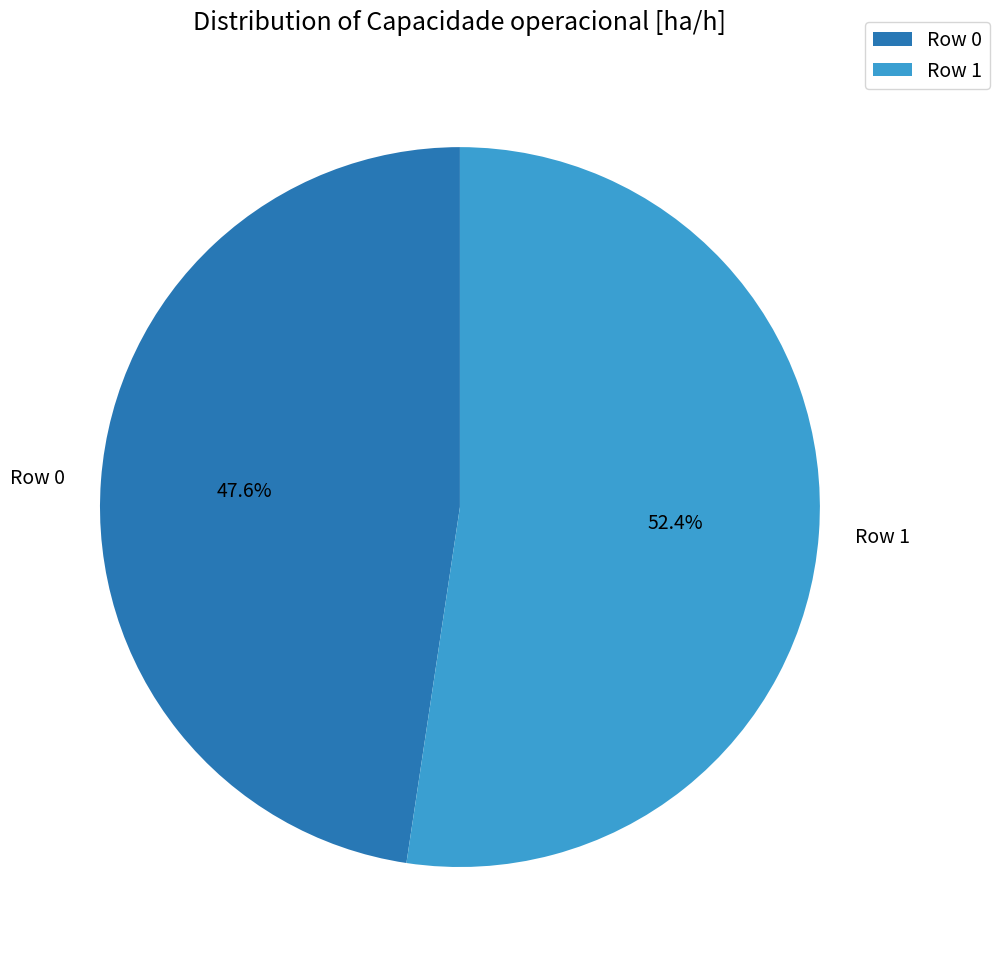

True or false: Row 1 accounts for 41% of the total.

False